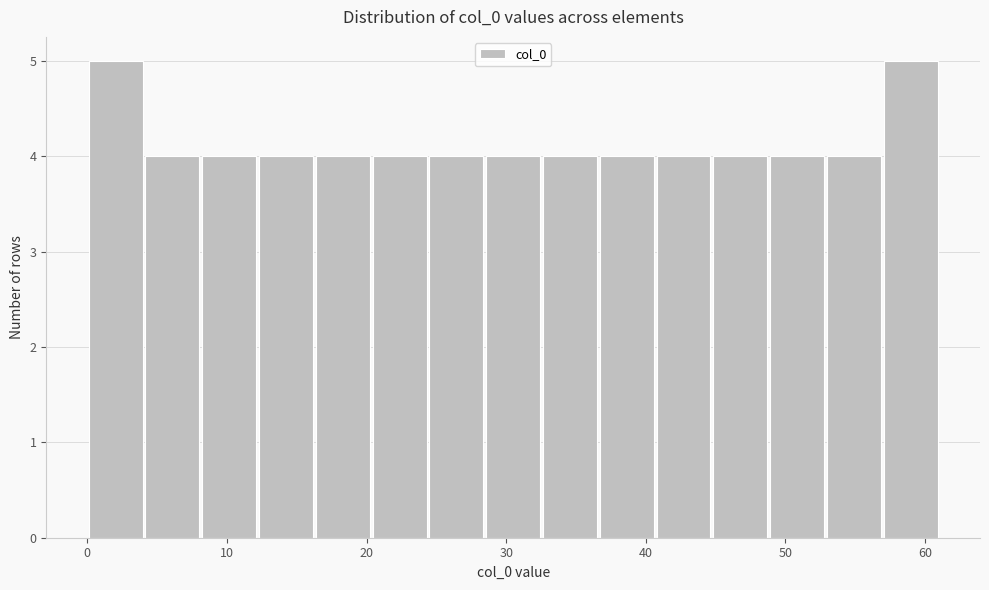

Reading left to right, list every bar in this chart as the range it spans on the x-axis followed by its height. Neither the bar edges nor the heights are printed on the chart, so give them approximately, as read against the axes.

0 to 4: 5
4 to 8: 4
8 to 12: 4
12 to 16: 4
16 to 20: 4
20 to 24: 4
24 to 28: 4
28 to 33: 4
33 to 37: 4
37 to 41: 4
41 to 45: 4
45 to 49: 4
49 to 53: 4
53 to 57: 4
57 to 61: 5